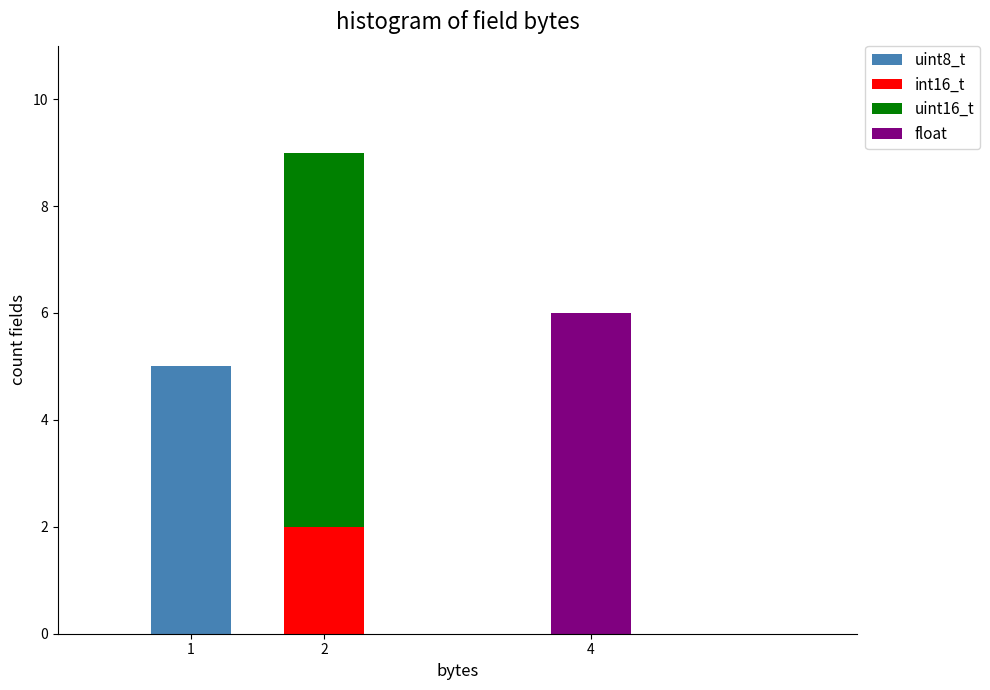

Reading left to right, list the values for the uint8_t series.

1=5	2=0	4=0